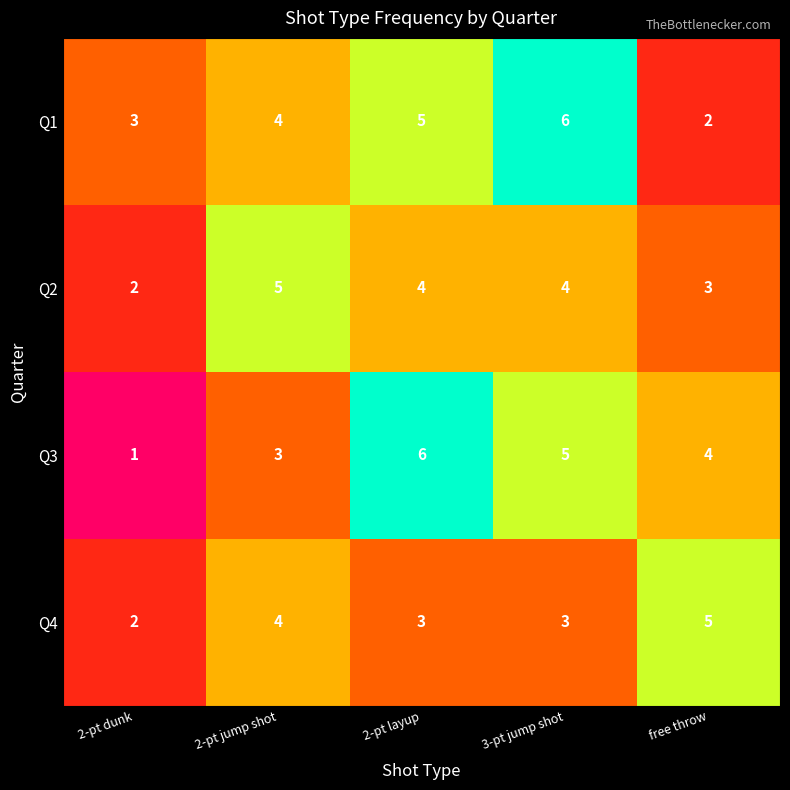

At which label does Q3 first exceed 4?

2-pt layup